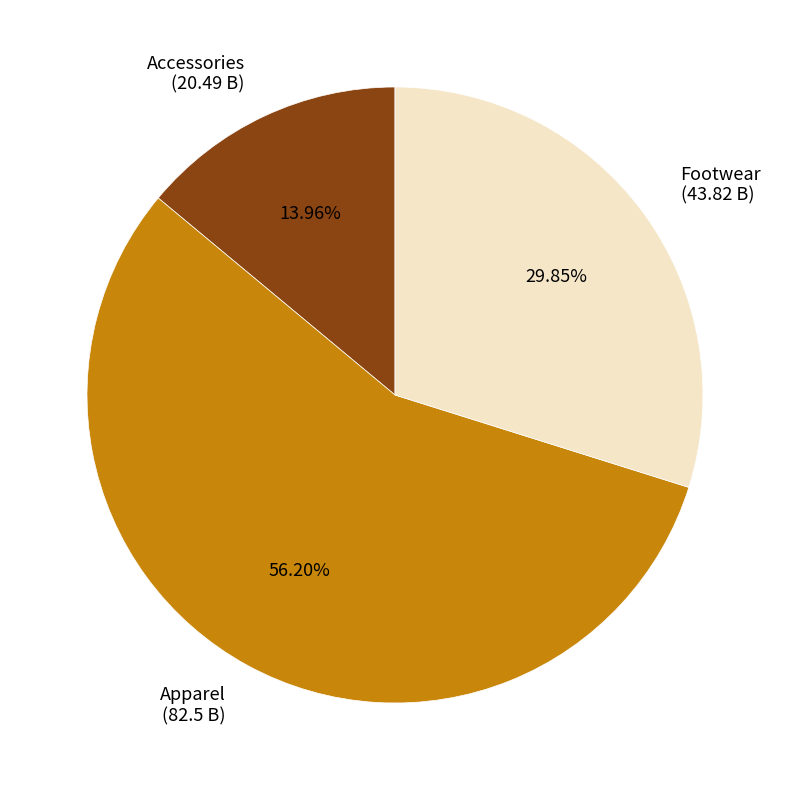

What is the majority slice?

Apparel